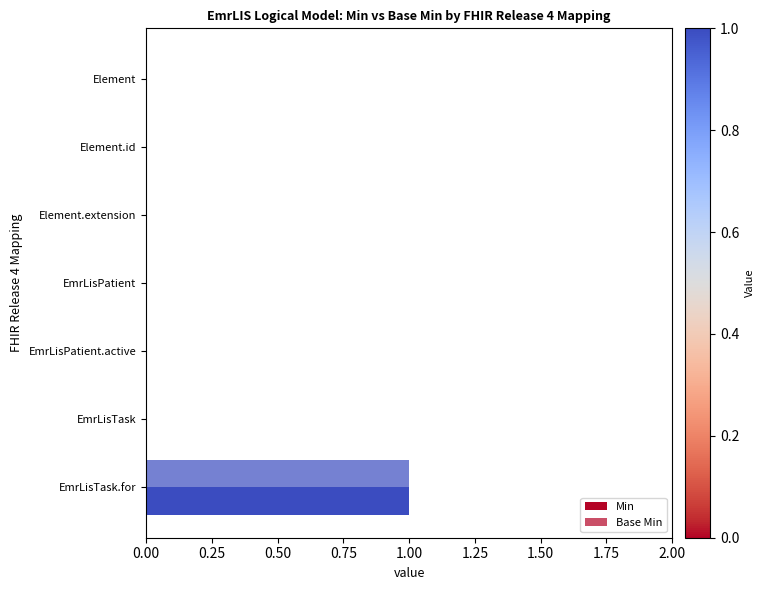

Count the Min values in the range 0 to 1.

7